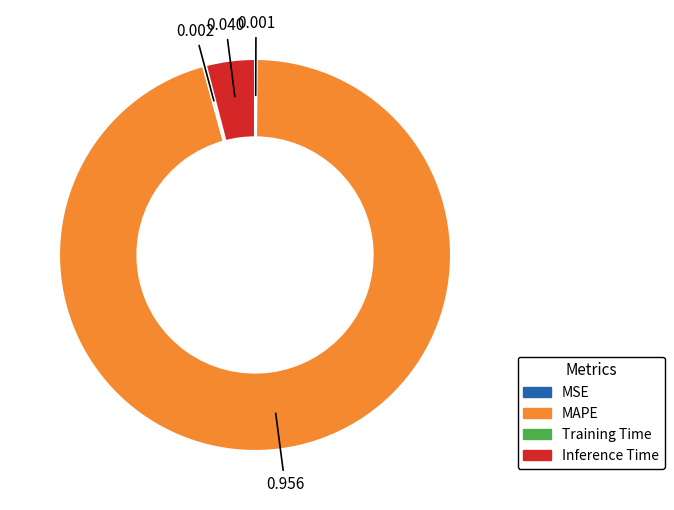

Which slice is the largest?

MAPE